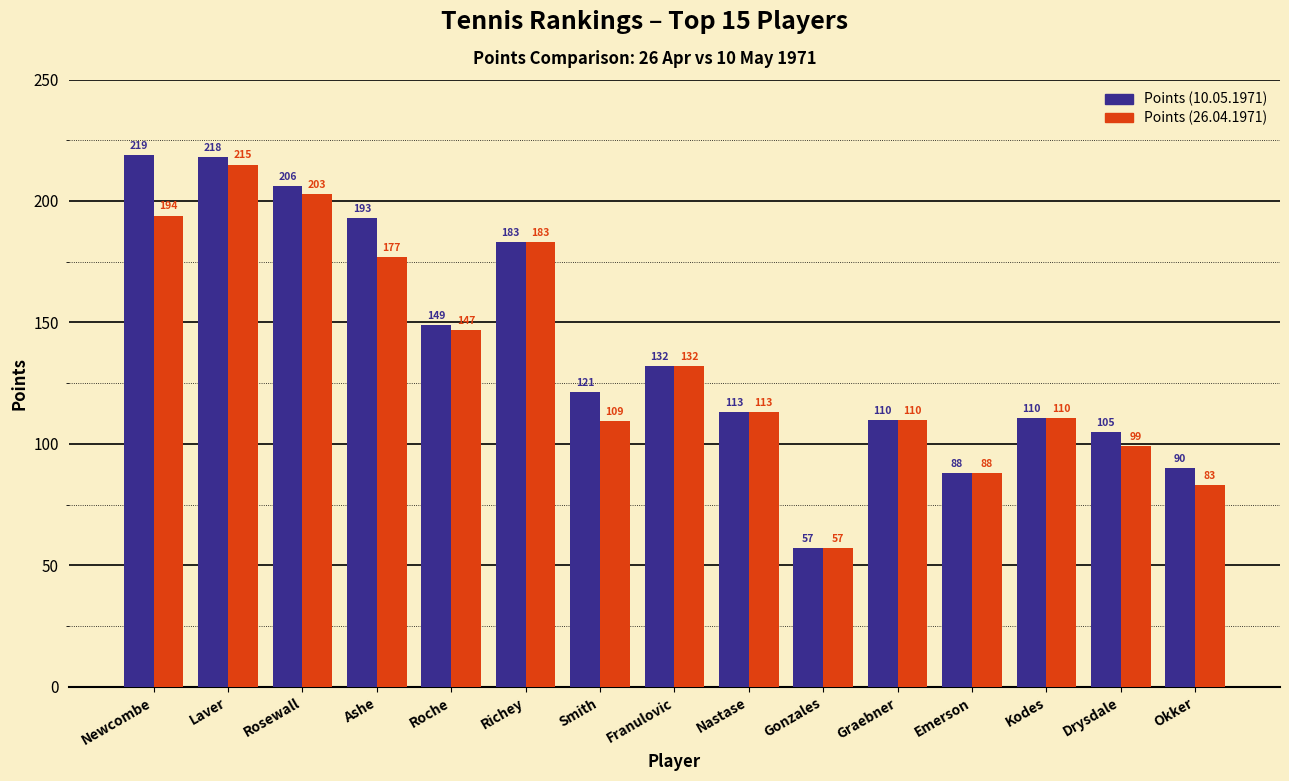

What are all the series names shown in the legend?

Points (10.05.1971), Points (26.04.1971)